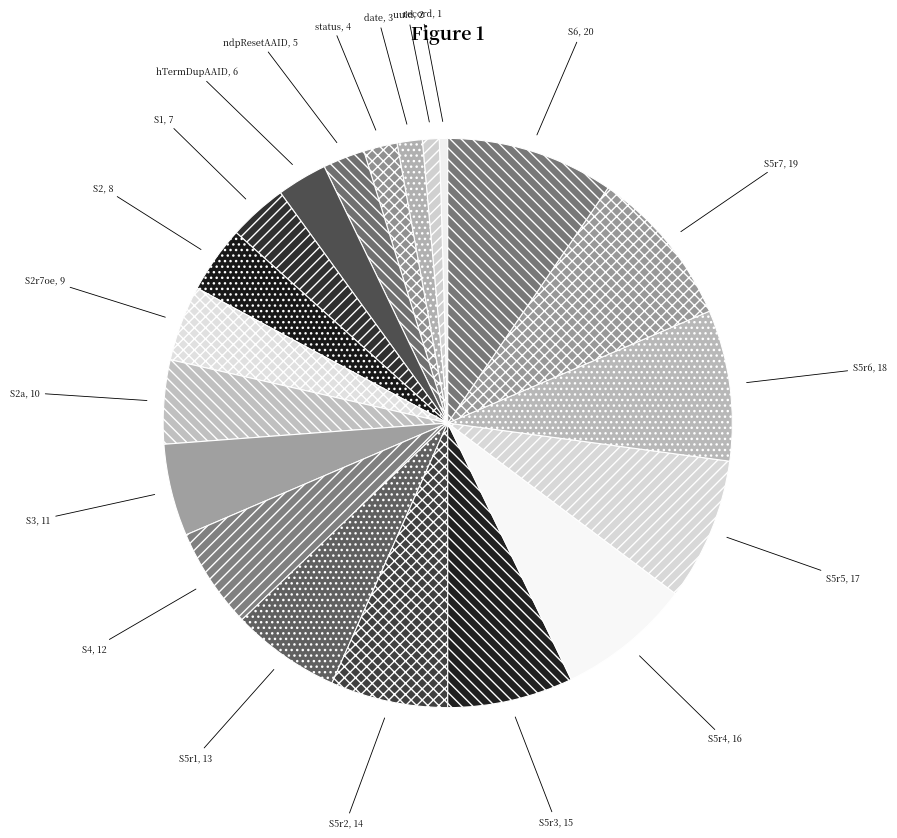

How many segments does this pie chart have?

20